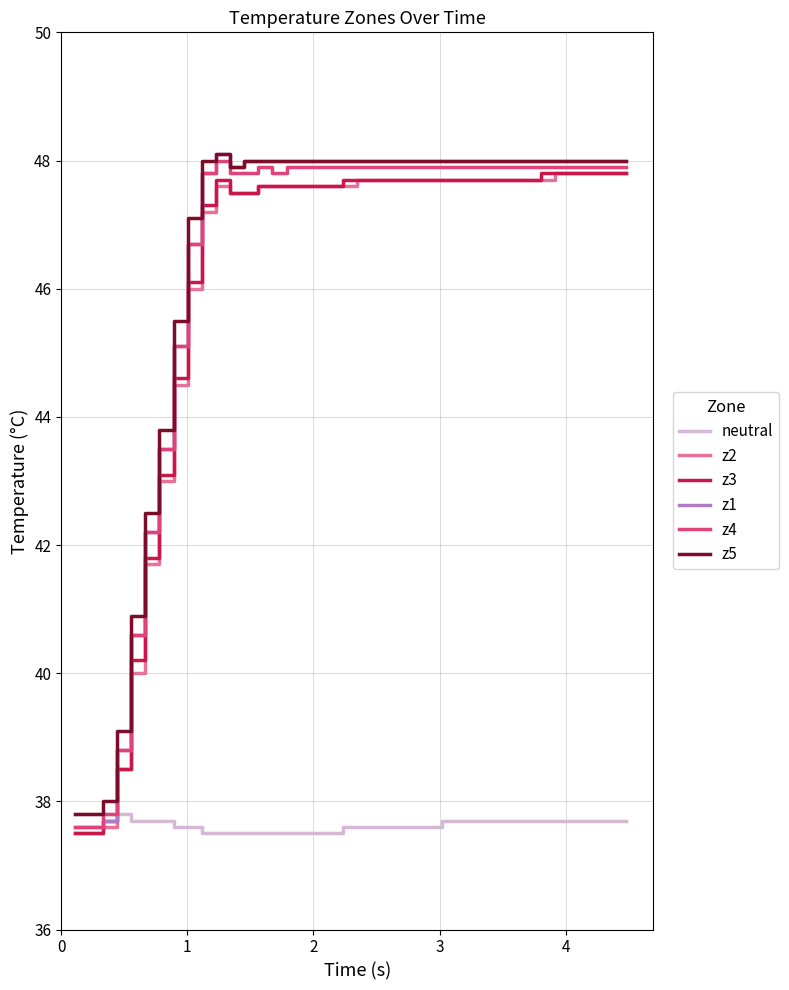

Which series has the widest spread of values?

z1